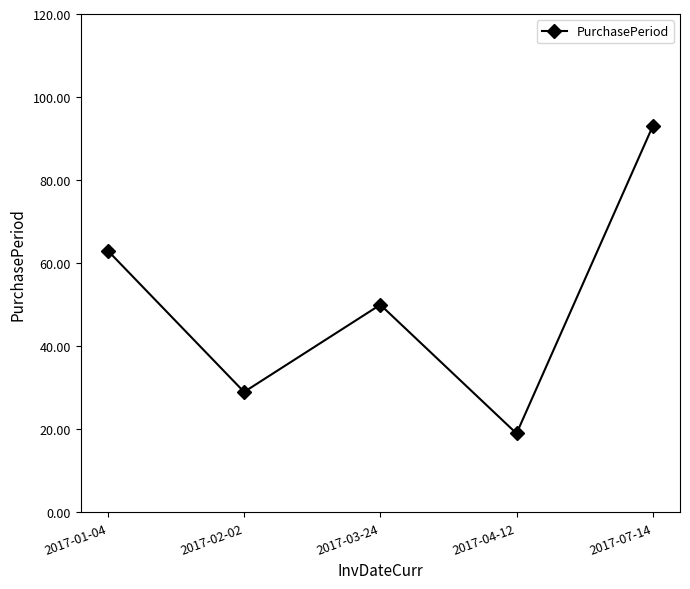

What is the sum of all values?

254